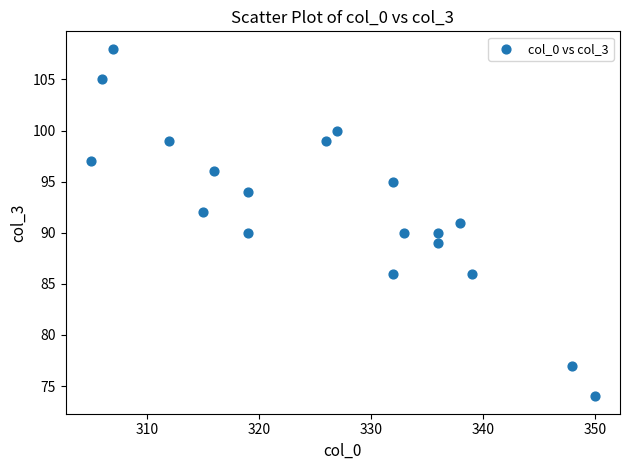

What is the range of Y values (max minus min)?

34